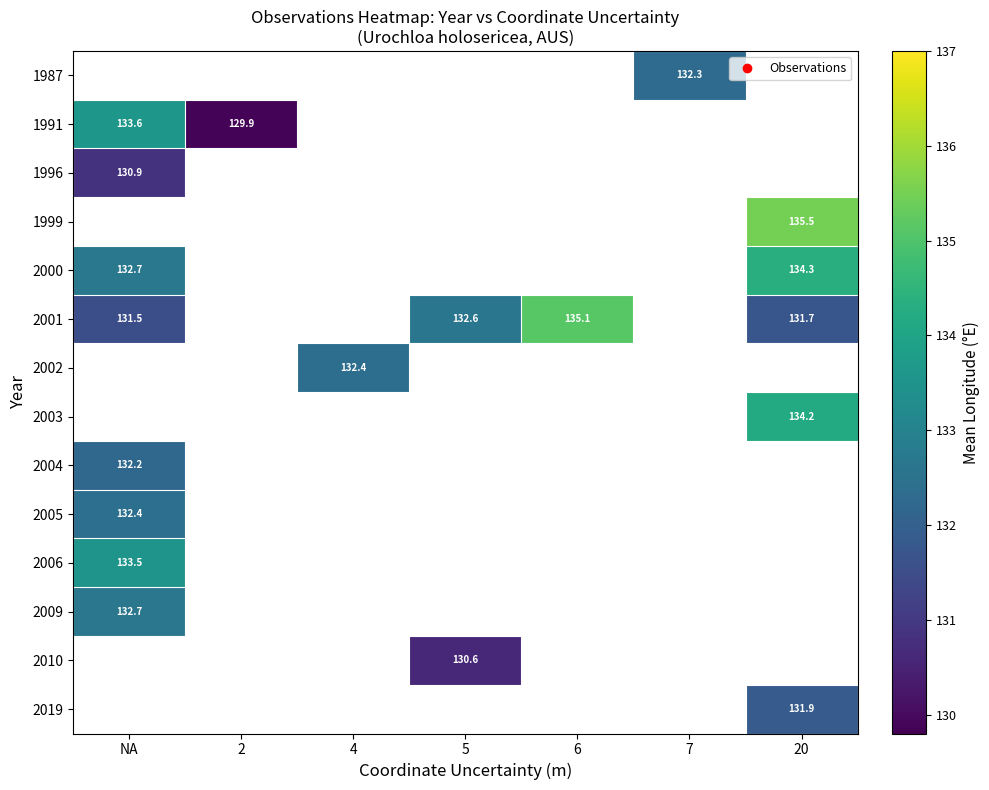

Which category has the lowest value across all series?

2